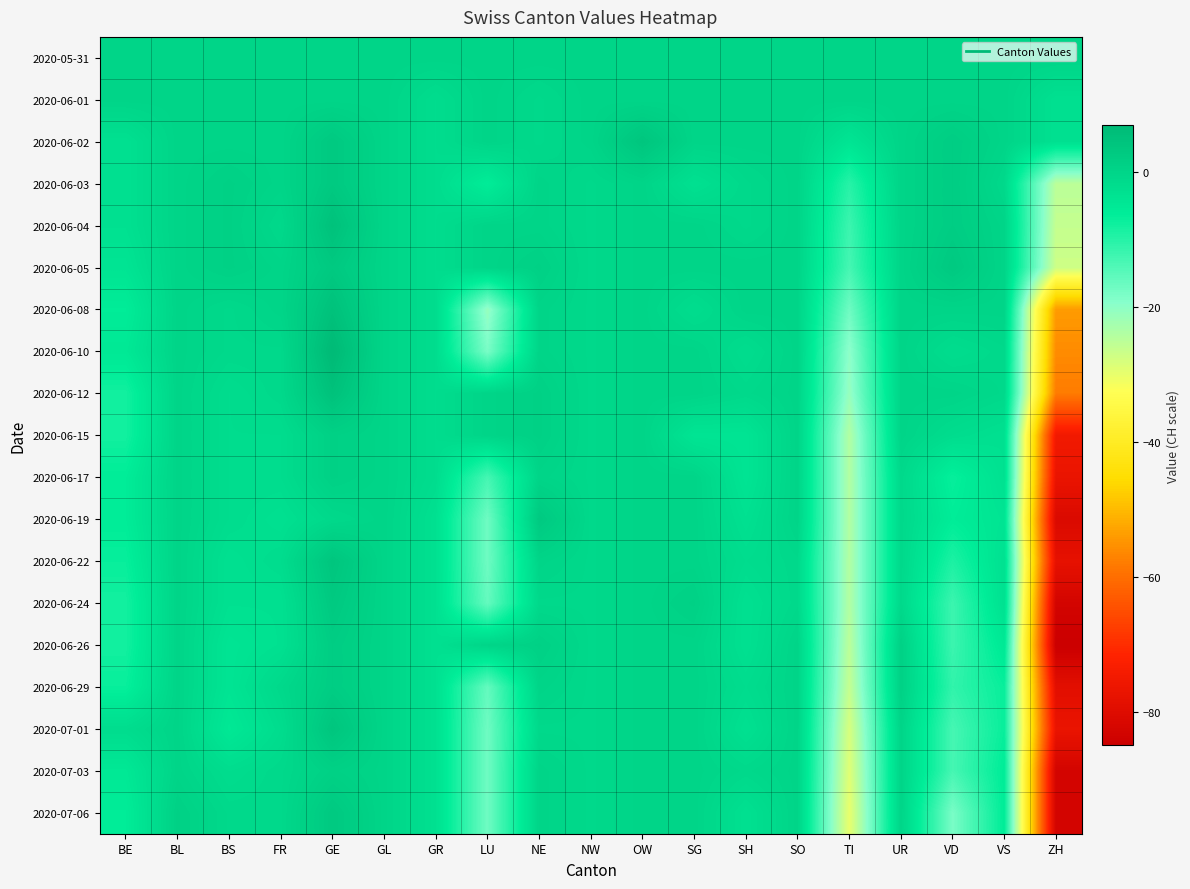

List the series in order of their peak value, lowest first.

2020-05-31, 2020-06-01, 2020-06-15, 2020-06-17, 2020-07-03, 2020-06-26, 2020-06-29, 2020-06-03, 2020-06-05, 2020-06-19, 2020-06-24, 2020-07-06, 2020-06-02, 2020-06-22, 2020-07-01, 2020-06-04, 2020-06-08, 2020-06-12, 2020-06-10